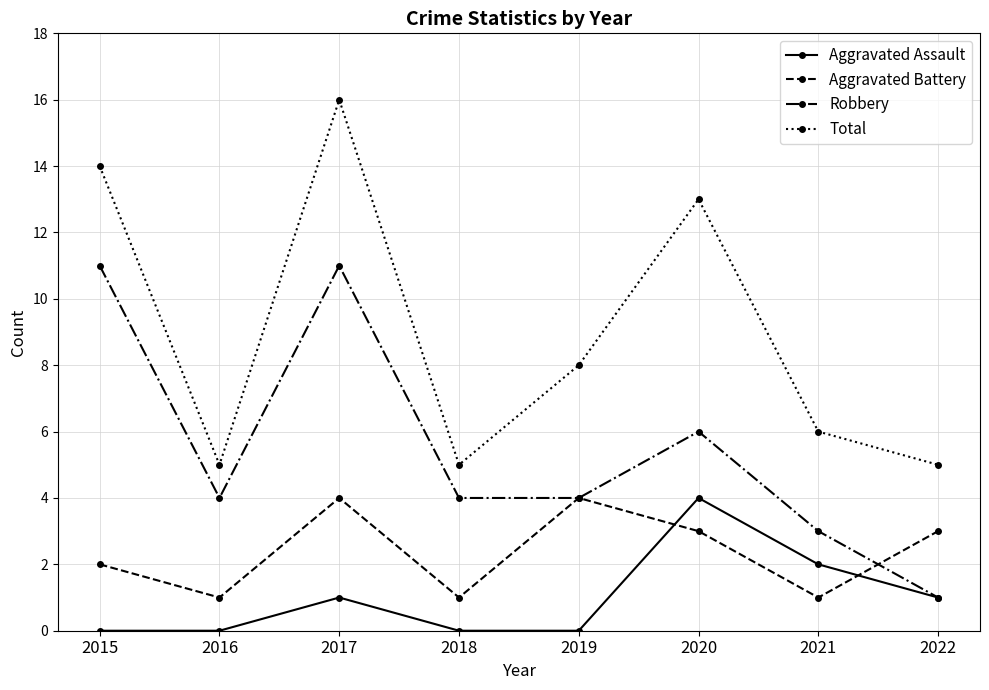

What are all the series names shown in the legend?

Aggravated Assault, Aggravated Battery, Robbery, Total